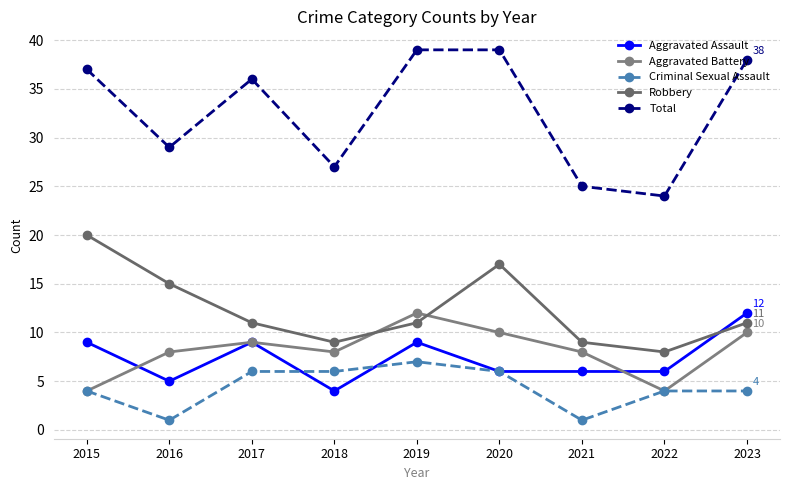

What is the value of the Robbery point at the 7th from the left?

9